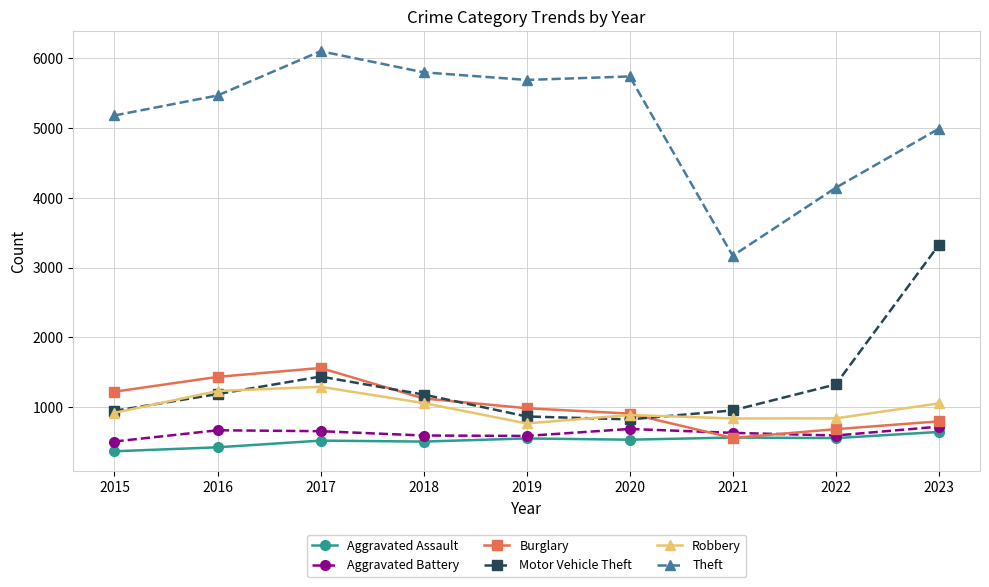

True or false: Aggravated Assault has a value of 645 at 2023.

True